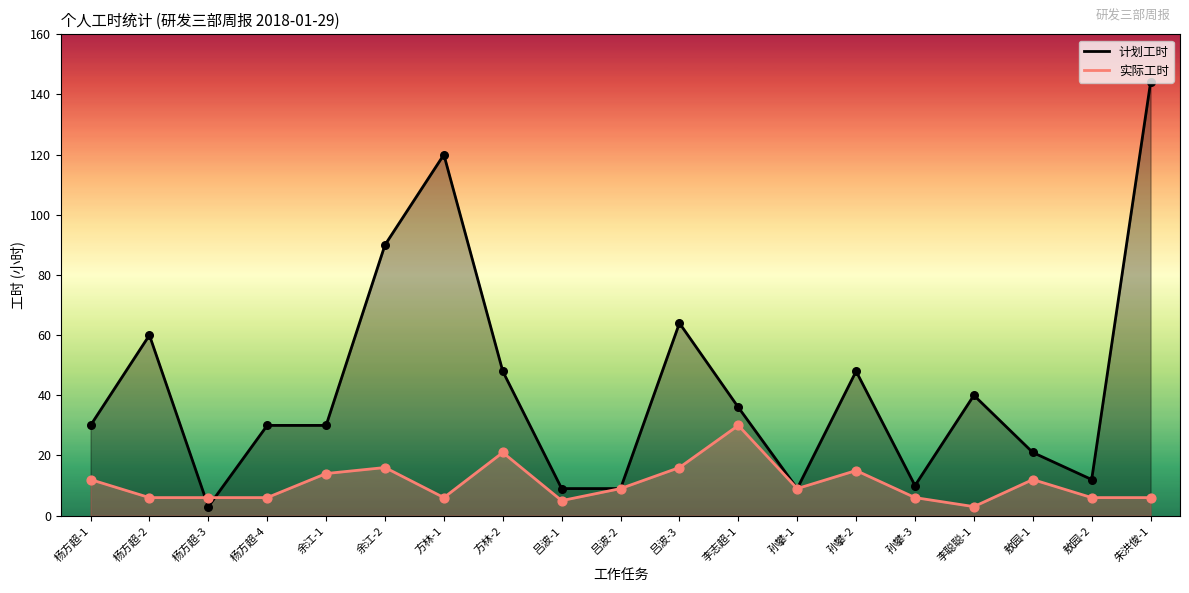

Is the value of 计划工时 at 杨方超-4 greater than the value of 实际工时 at 李志超-1?

No